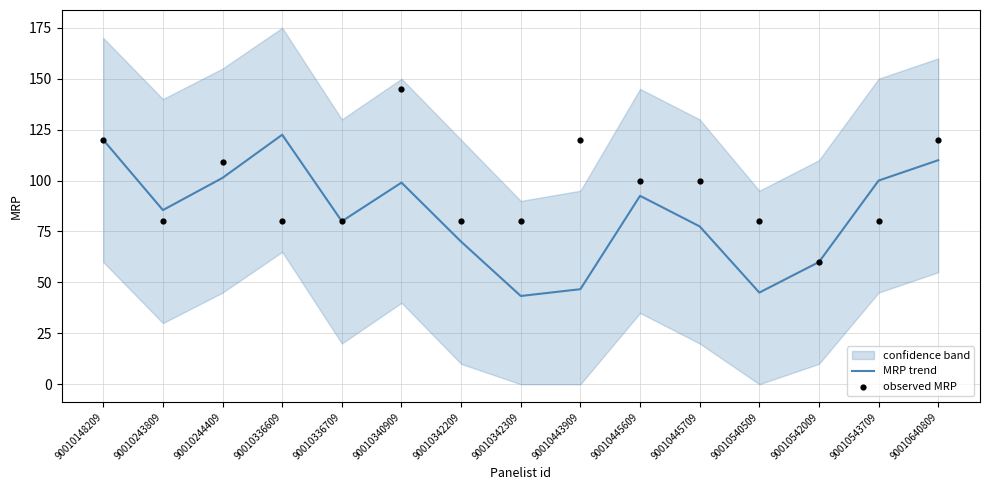

At how many categories does at least one series exceed 127?

1